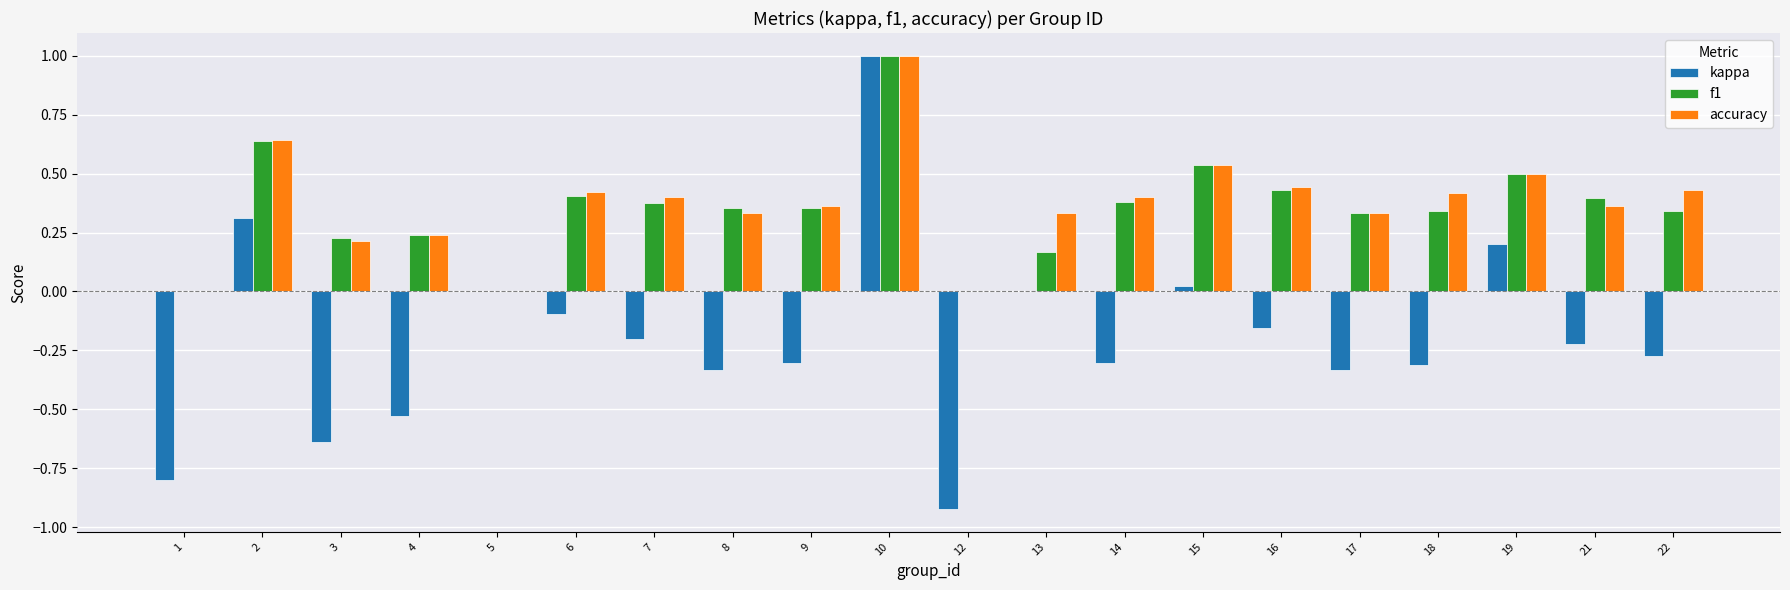

Which series has the widest spread of values?

kappa